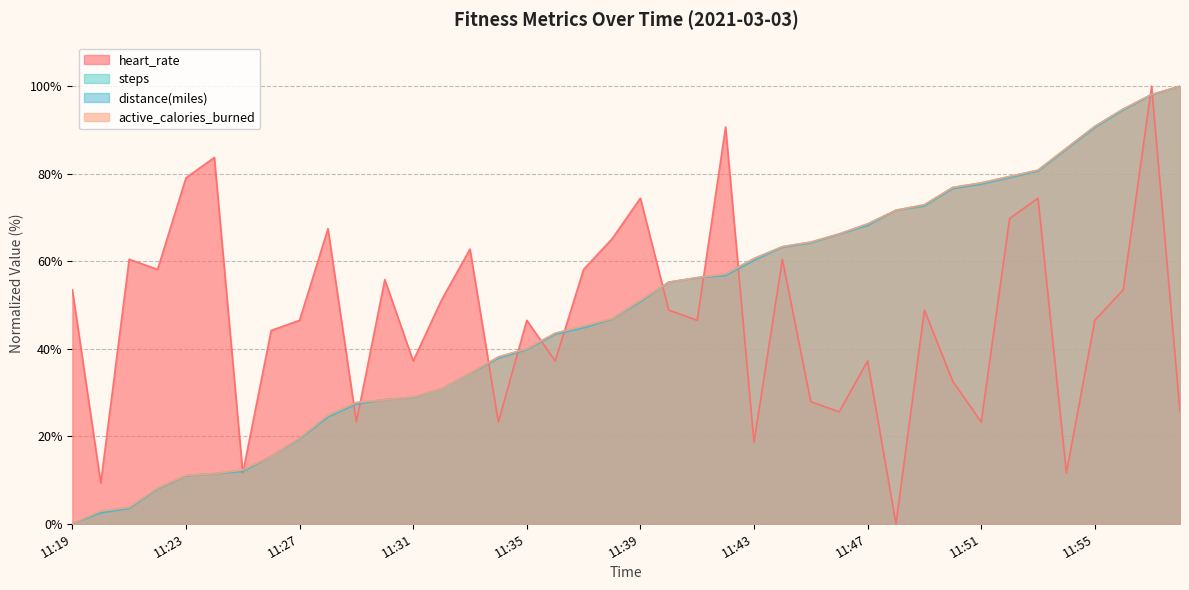

Reading left to right, extract all data points from this chart.

heart_rate: 53.5	9.3	60.5	58.1	79.1	83.7	11.6	44.2	46.5	67.4	23.3	55.8	37.2	51.2	62.8	23.3	46.5	37.2	58.1	65.1	74.4	48.8	46.5	90.7	18.6	60.5	27.9	25.6	37.2	0.0	48.8	32.6	23.3	69.8	74.4	11.6	46.5	53.5	100.0	25.6
steps: 0.0	2.9	3.8	8.1	11.0	11.5	12.3	15.4	19.6	24.8	27.7	28.3	29.0	30.8	34.4	38.1	40.0	43.5	45.2	46.9	51.0	55.2	56.2	57.1	60.6	63.3	64.4	66.2	68.5	71.7	72.9	76.9	77.9	79.4	80.8	85.8	90.8	94.8	98.1	100.0
distance(miles): 0.0	2.5	3.5	8.0	10.9	11.4	11.9	15.4	19.4	24.4	27.4	28.4	28.9	30.8	34.3	37.8	39.8	43.3	44.8	46.8	50.7	55.2	56.2	56.7	60.2	63.2	64.2	66.2	68.2	71.6	72.6	76.6	77.6	79.1	80.6	85.6	90.5	94.5	98.0	100.0
active_calories_burned: 0.0	2.9	3.7	8.1	11.0	11.5	12.3	15.4	19.6	24.8	27.7	28.3	29.0	30.8	34.4	38.1	40.0	43.5	45.2	46.9	51.0	55.2	56.3	57.1	60.6	63.3	64.4	66.2	68.5	71.7	72.9	76.9	77.9	79.4	80.8	85.8	90.8	94.8	98.1	100.0